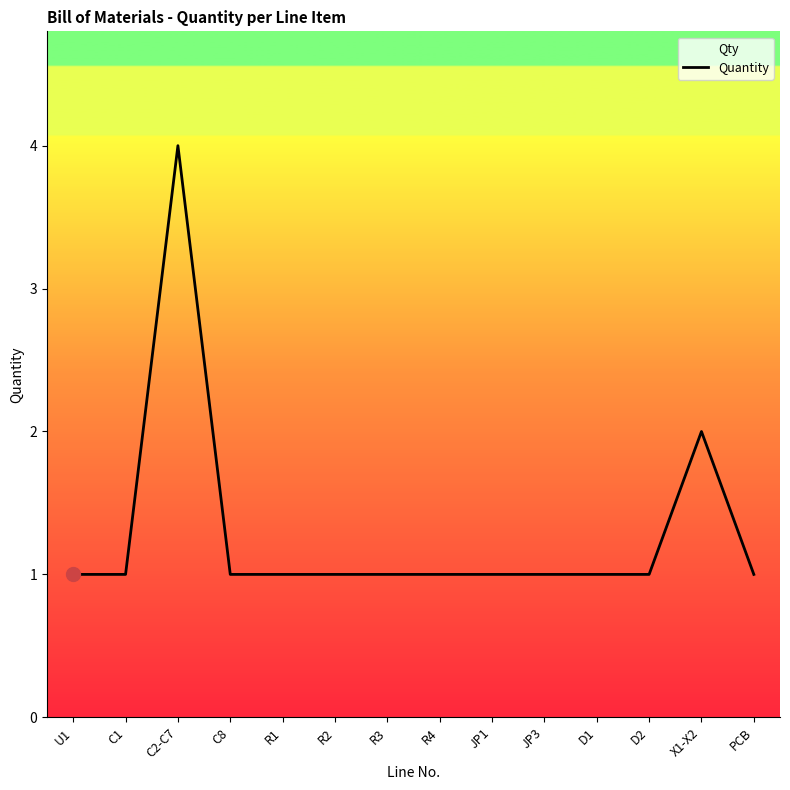

How many lines are shown in the chart?

1